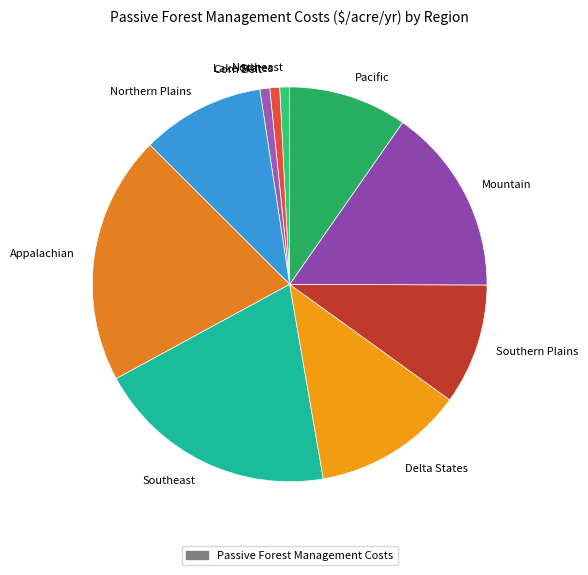

Which slice is the largest?

Appalachian